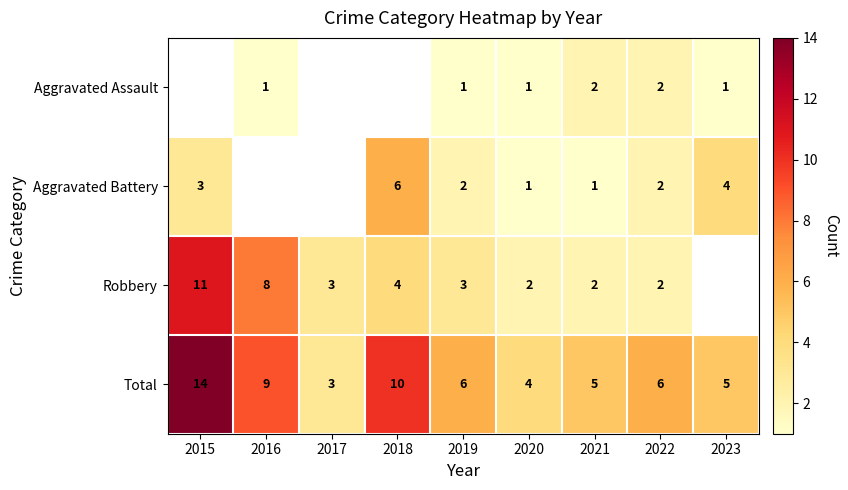

What is the spread (max minus min) of values at 2022?

4